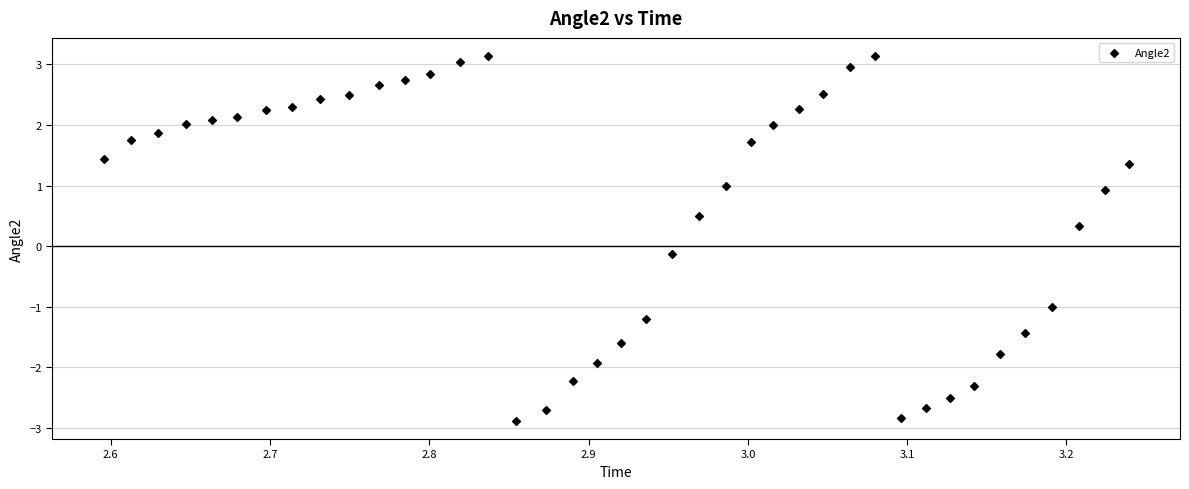

What is the range of X values (max minus min)?

0.6